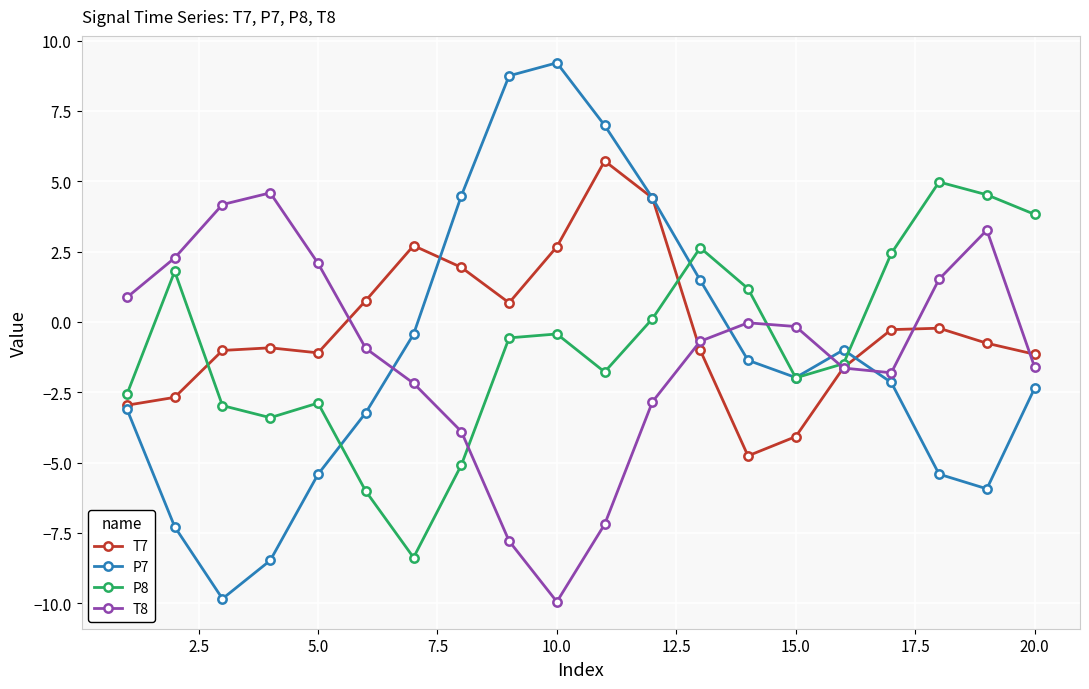

What is the minimum value shown in the chart?

-10.0